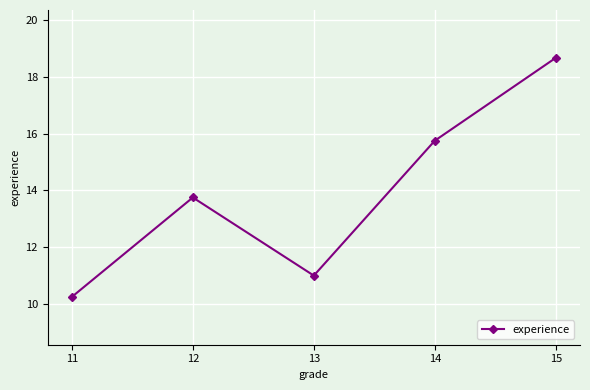

How many data points are less than 13?

2